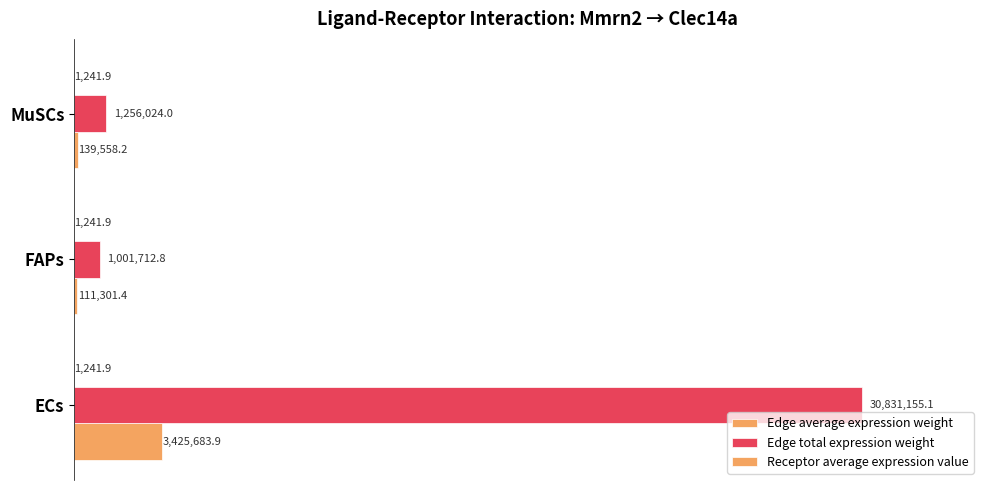

What is the sum of all Edge total expression weight values?

33088891.9